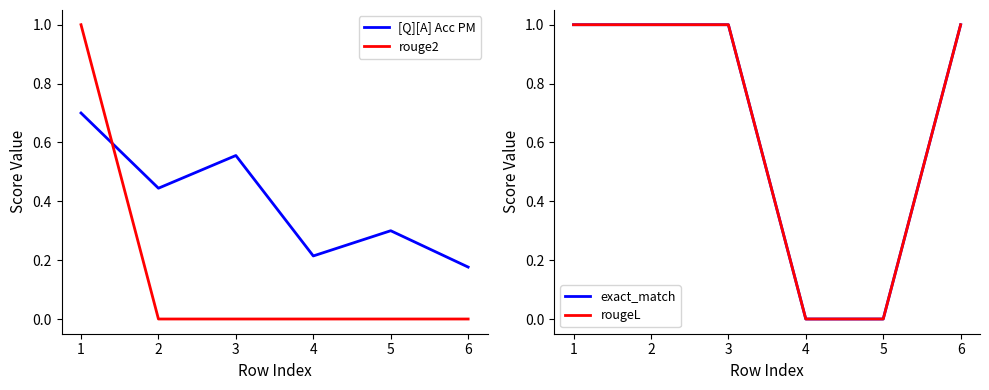

The value of rouge2 at 2 is 0.6. True or false?

False